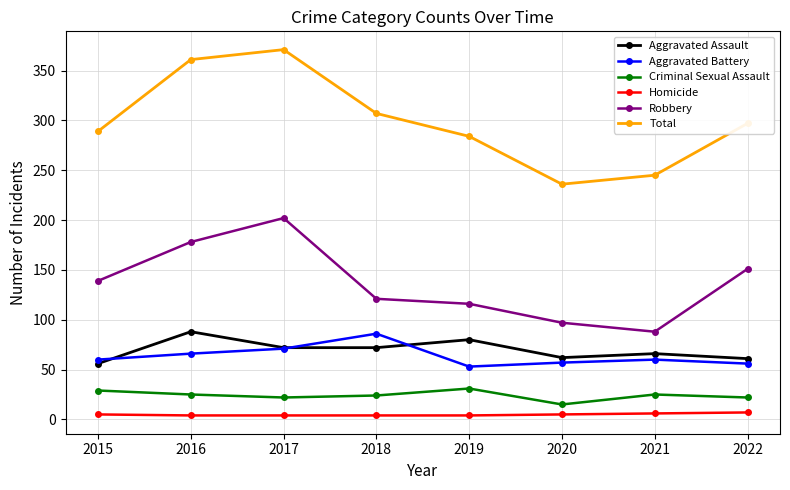

Rank the series at 2016 from highest to lowest value.

Total, Robbery, Aggravated Assault, Aggravated Battery, Criminal Sexual Assault, Homicide